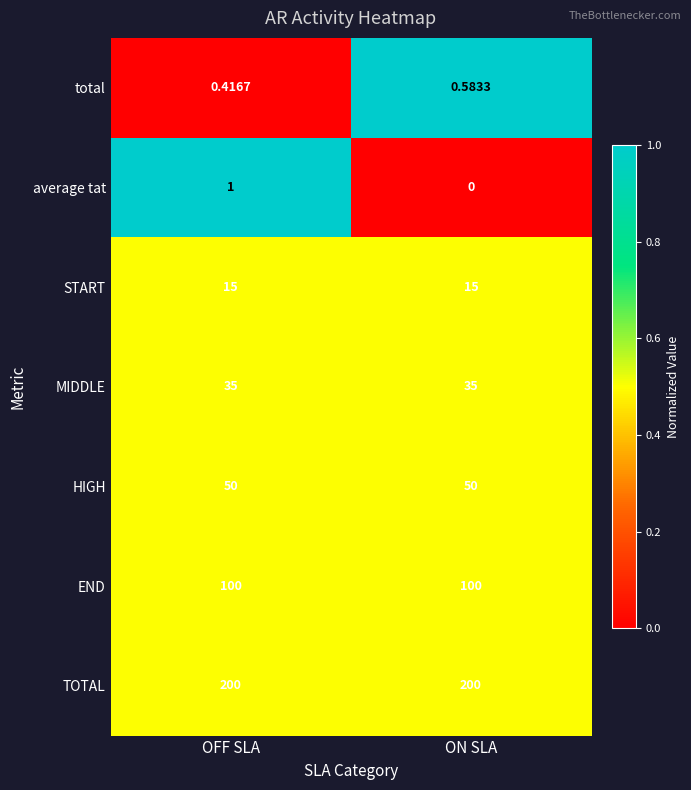

Which series has the widest spread of values?

average tat